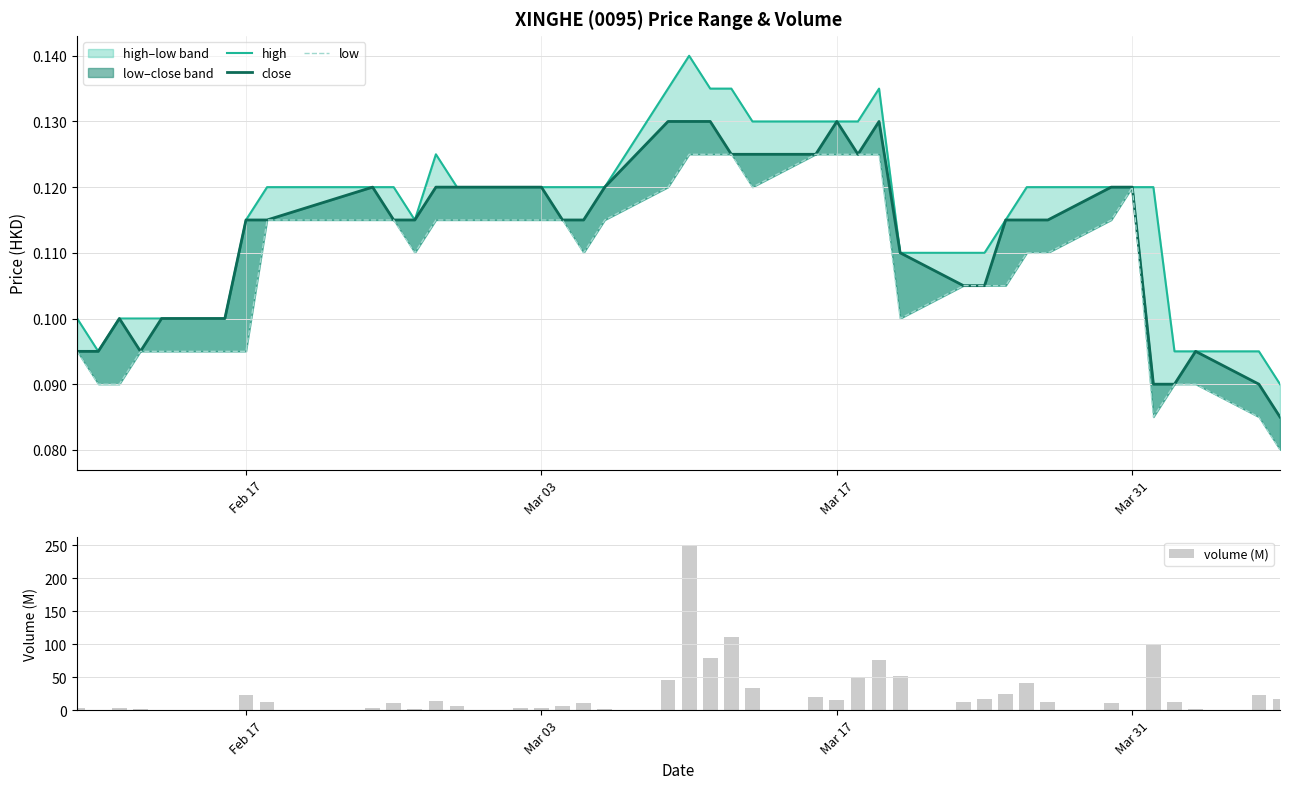

What are all the series names shown in the legend?

high, close, low, volume (M)